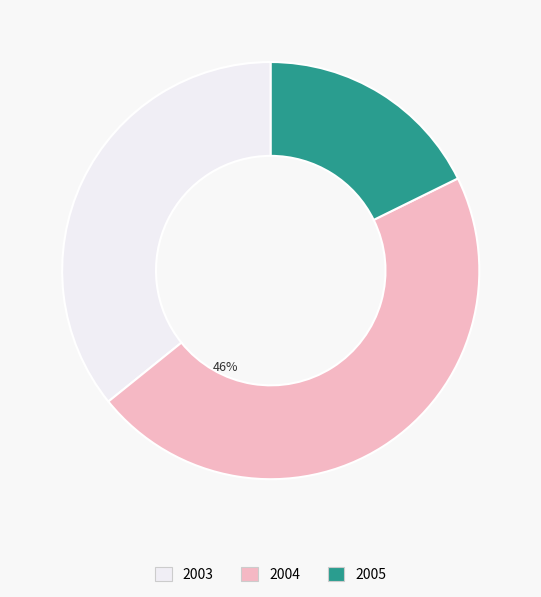

Do 2005 and 2003 together represent more than half of the pie?

Yes